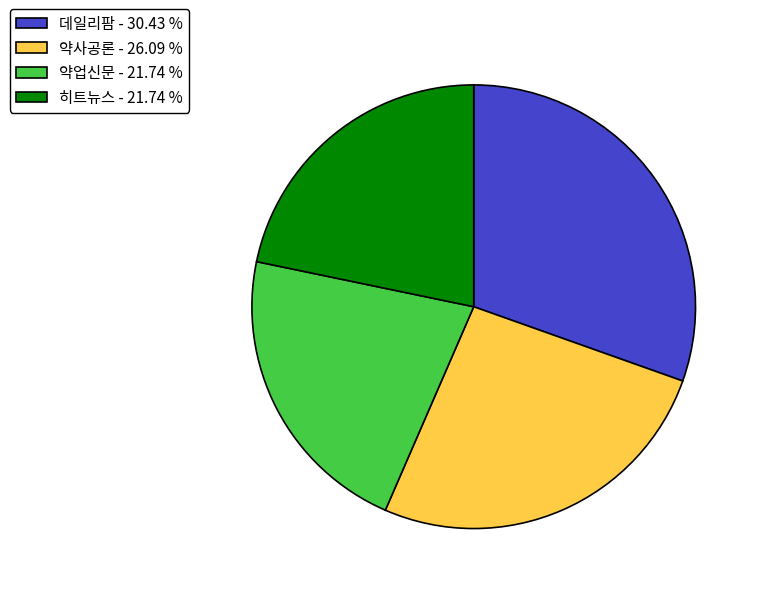

Approximately how many times larger is the value at 약업신문 - 21.74 % compared to 데일리팜 - 30.43 %?

0.7